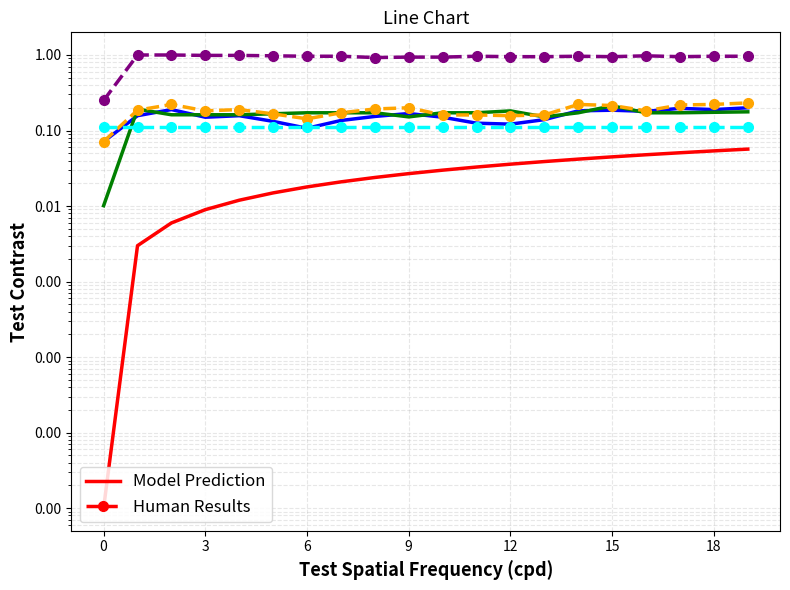

Is the value of col_5 Model at 9 greater than the value of col_4 Human at 17?

No